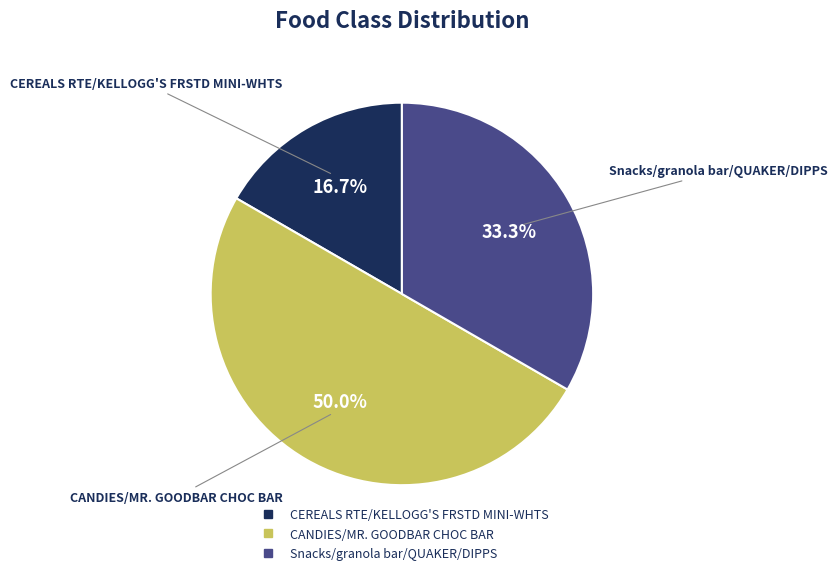

To the nearest percent, what is the combined percentage of CEREALS RTE/KELLOGG'S FRSTD MINI-WHTS and Snacks/granola bar/QUAKER/DIPPS?

50%